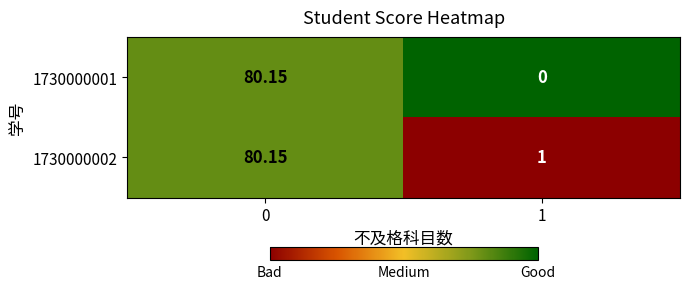

Is the value of 1730000001 at 1 greater than the value of 1730000002 at 1?

No